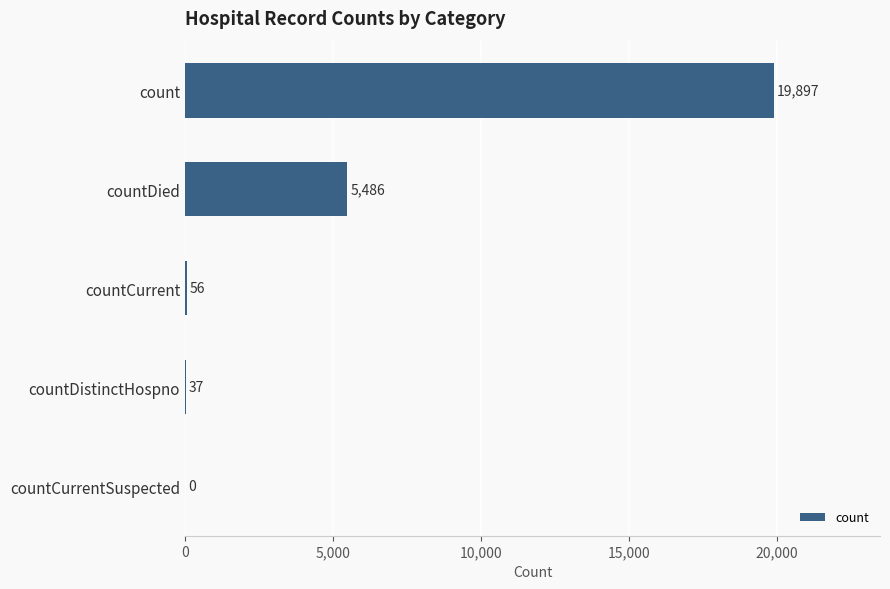

Is it true that the value at countDied is 5486?

True